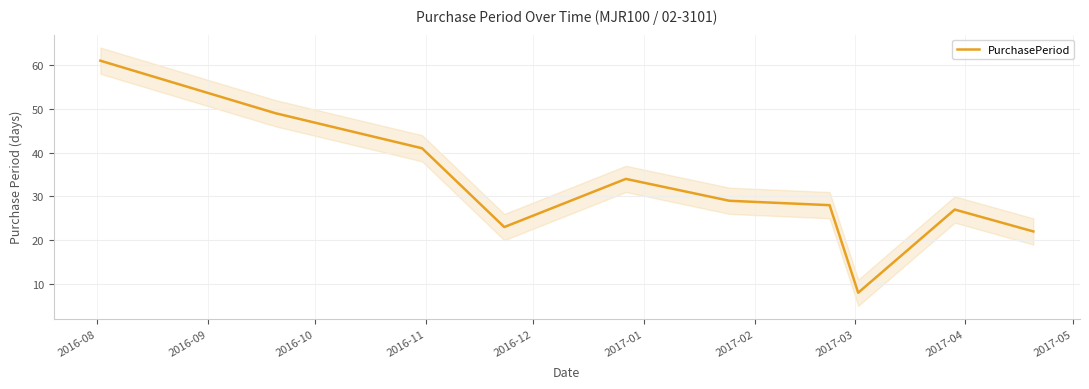

How many points are lower than both their immediate neighbors (excluding endpoints)?

2